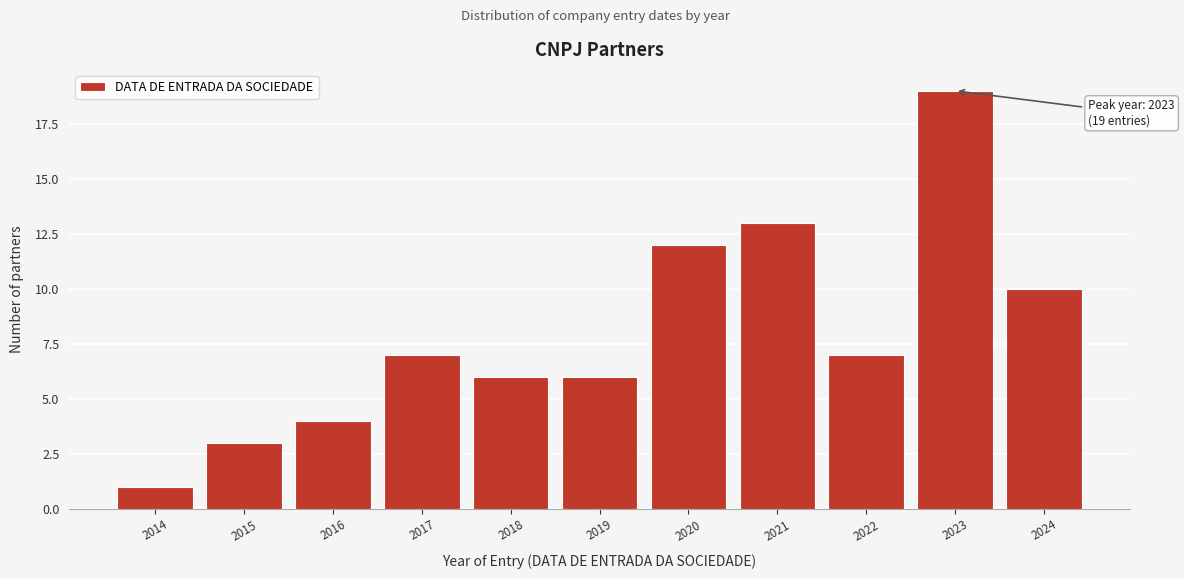

Reading right to left, extract all data points from this chart.

2024=10	2023=19	2022=7	2021=13	2020=12	2019=6	2018=6	2017=7	2016=4	2015=3	2014=1